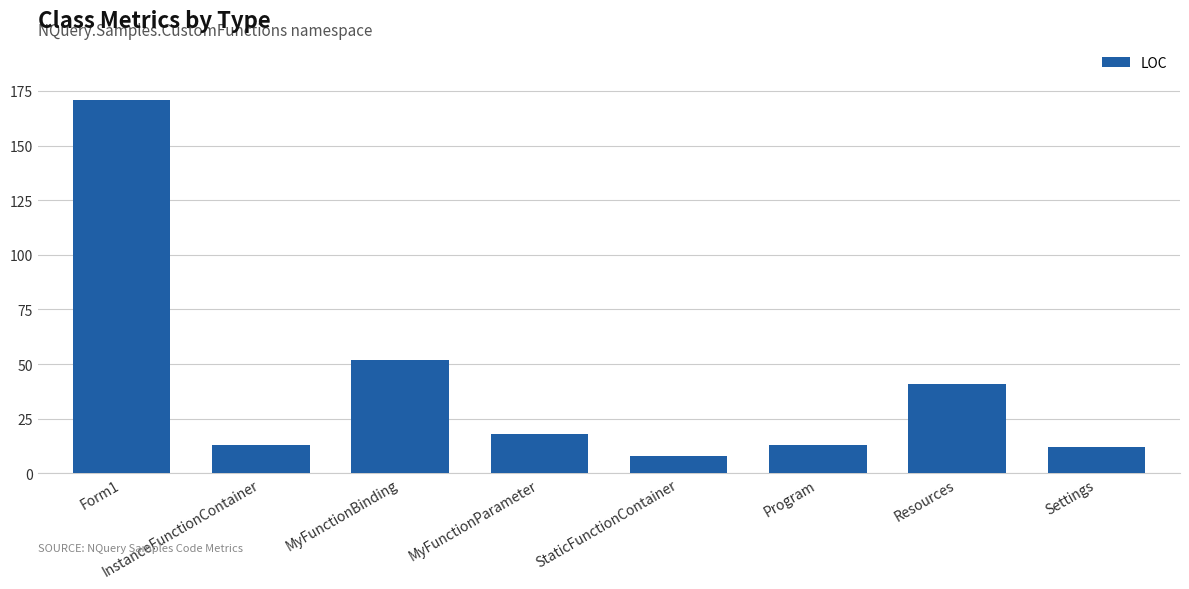

What is the sum of all values?

328